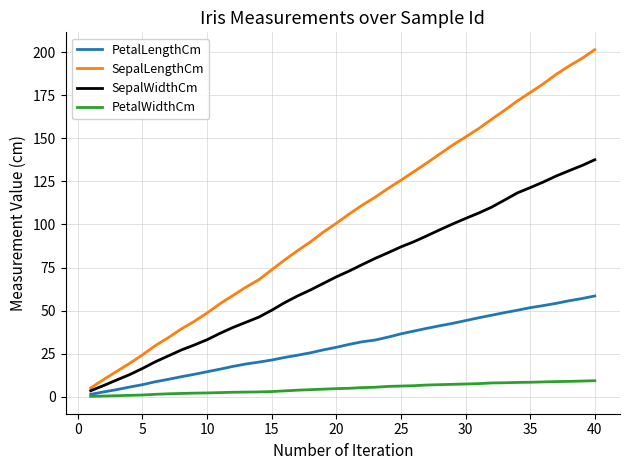

True or false: PetalWidthCm and SepalLengthCm intersect in this chart.

False